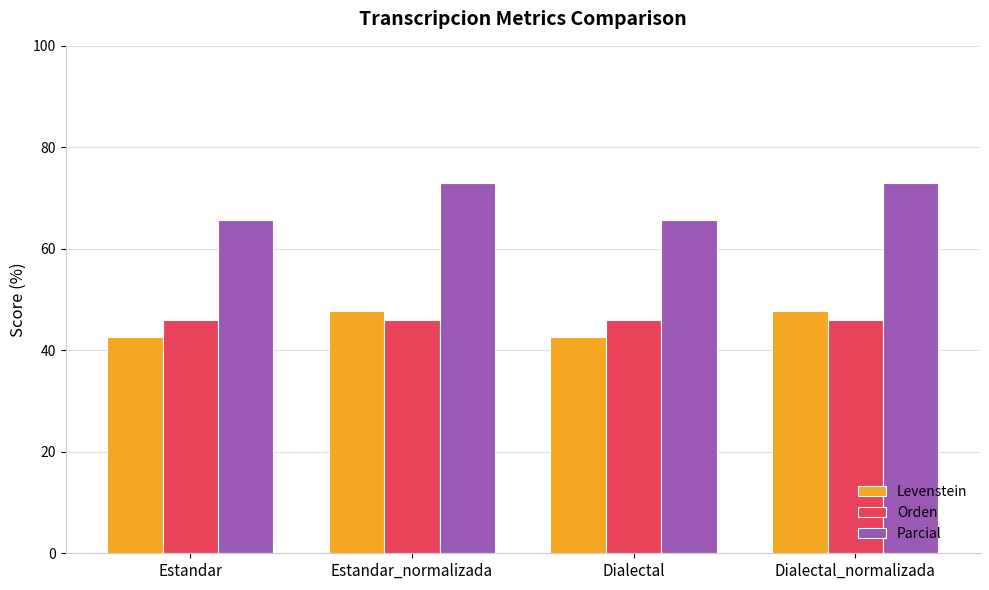

What is the difference between the highest and lowest values at Estandar_normalizada?

27.1